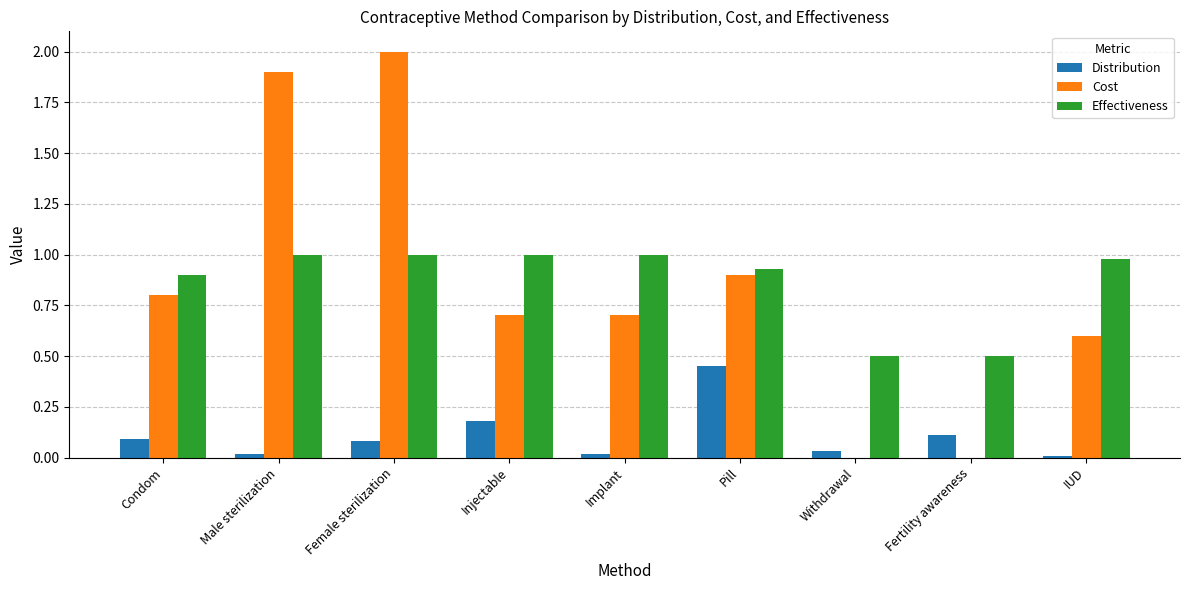

Are the bars grouped side by side (vs. stacked)?

Yes